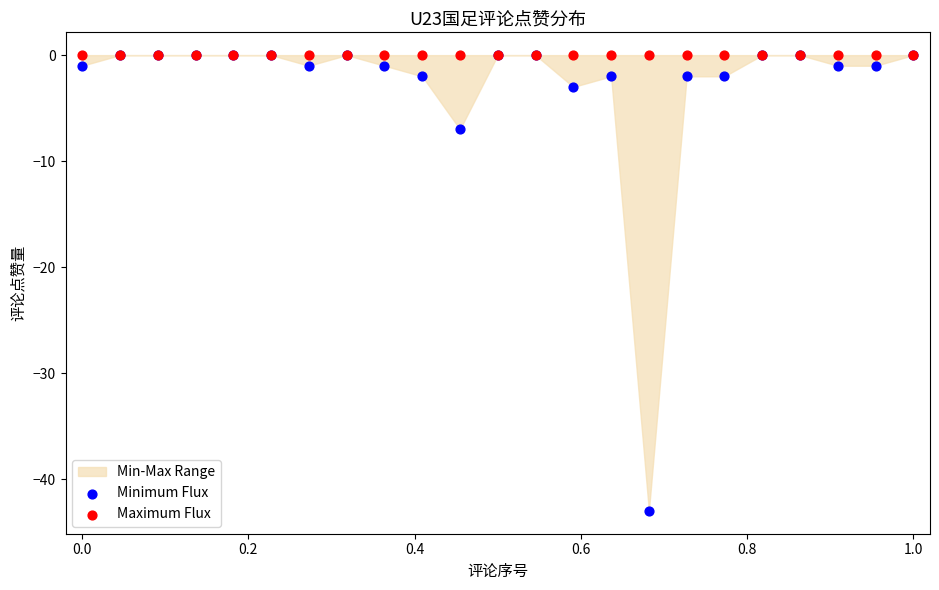

In the Minimum Flux series, what Y value is closest to -21?

-7